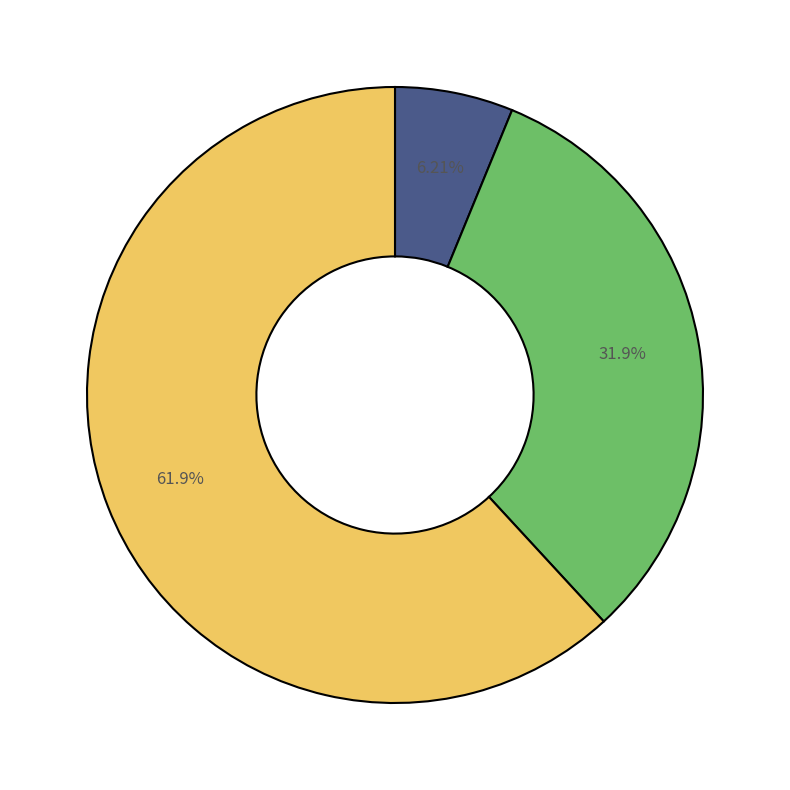

Does any single category account for the majority?

Yes